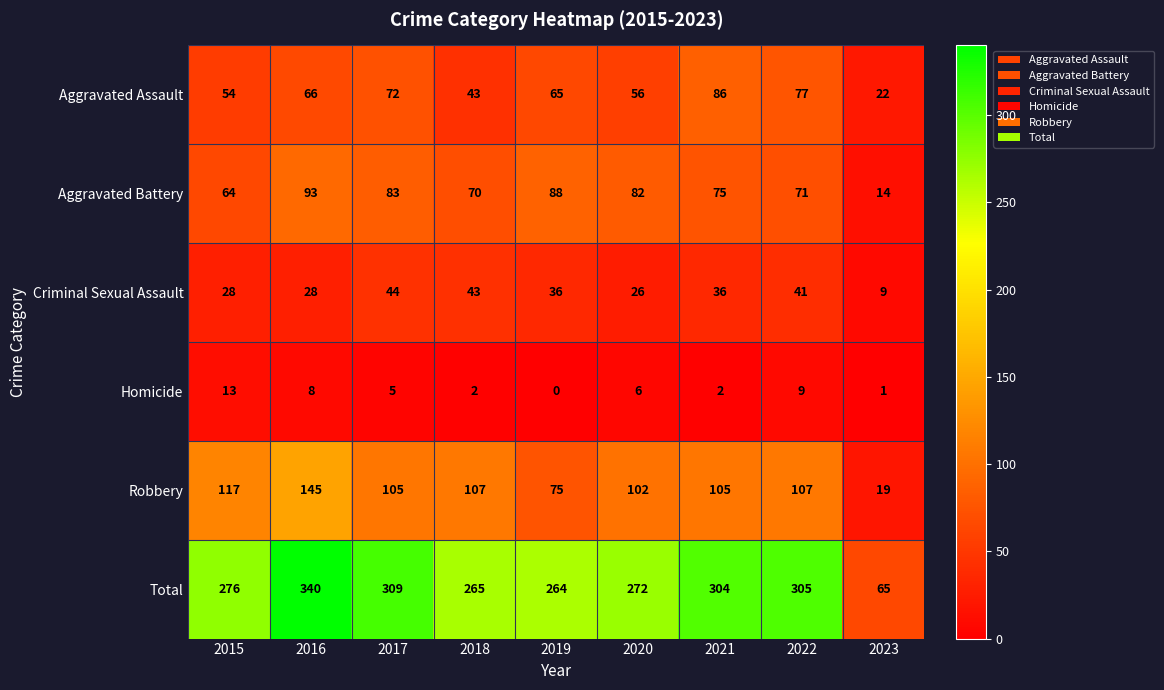

What is the spread (max minus min) of values at 2020?

266